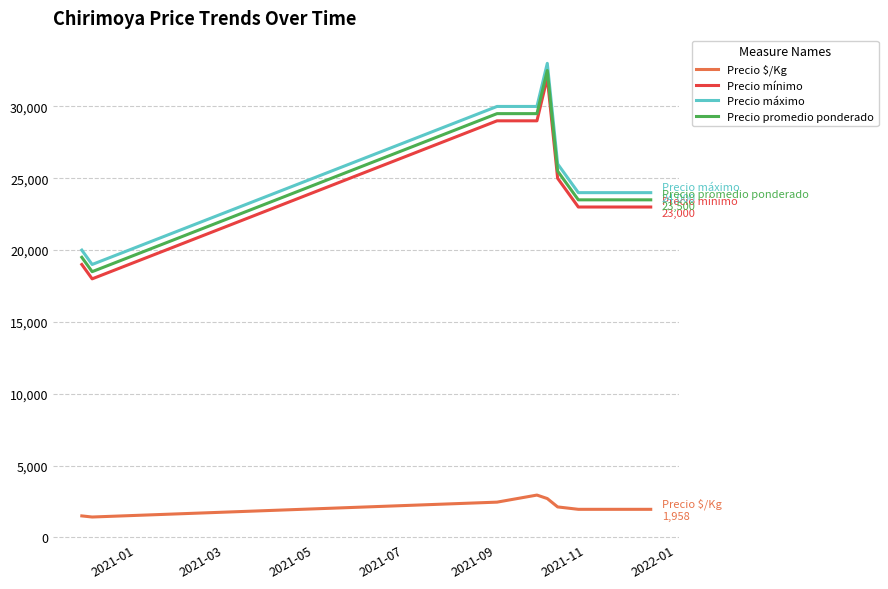

True or false: Precio máximo and Precio mínimo cross at least once.

False